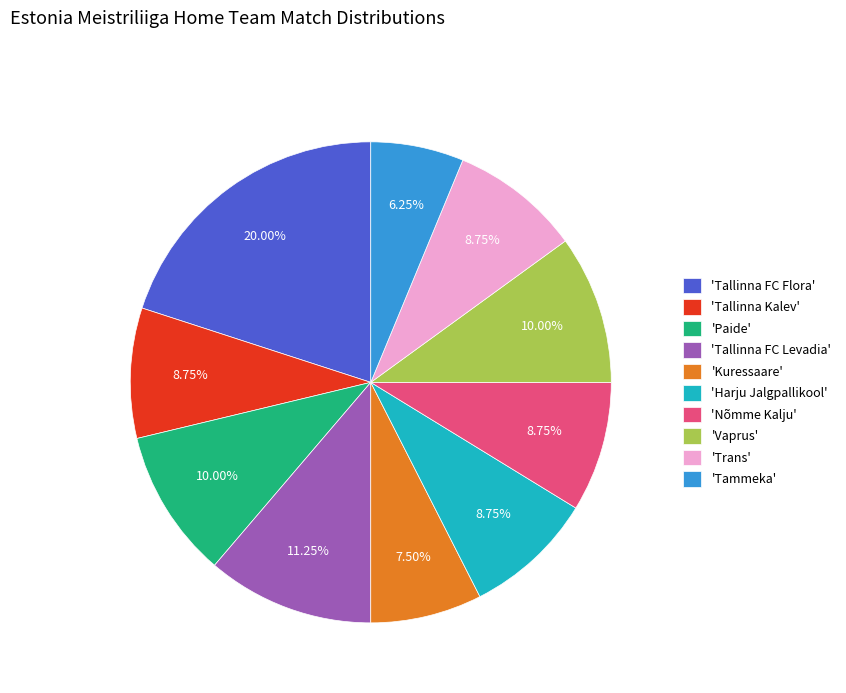

Which has a higher value, 'Nõmme Kalju' or 'Vaprus'?

'Vaprus'